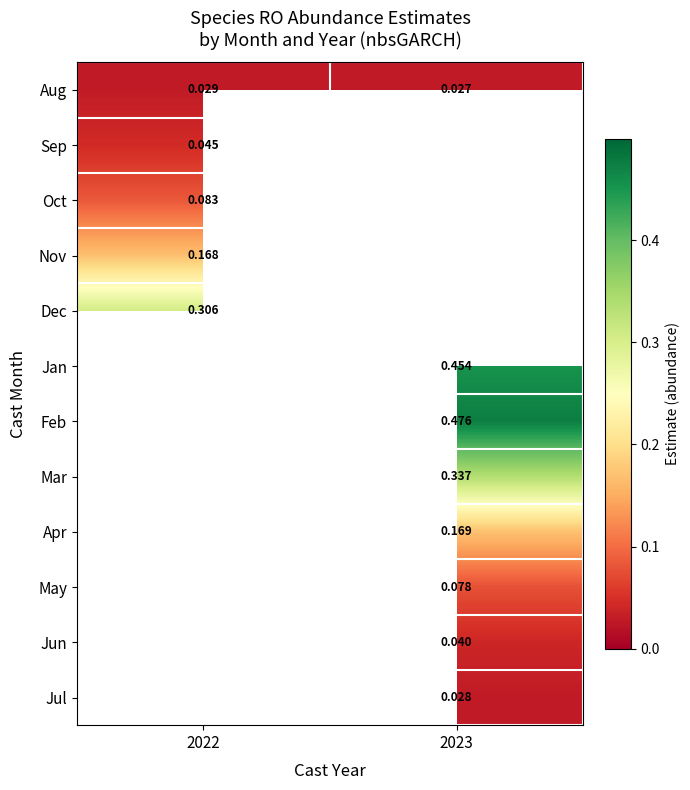

Is the value of Mar at 2023 greater than the value of May at 2023?

Yes